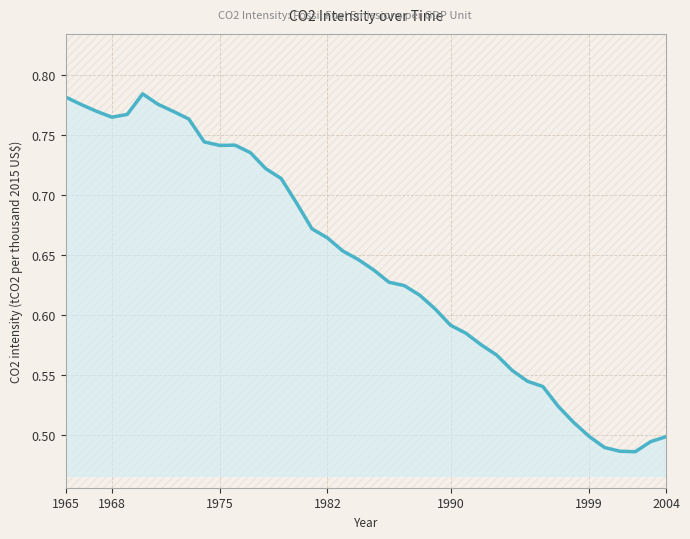

What is the label of the 6th point from the left?

1999